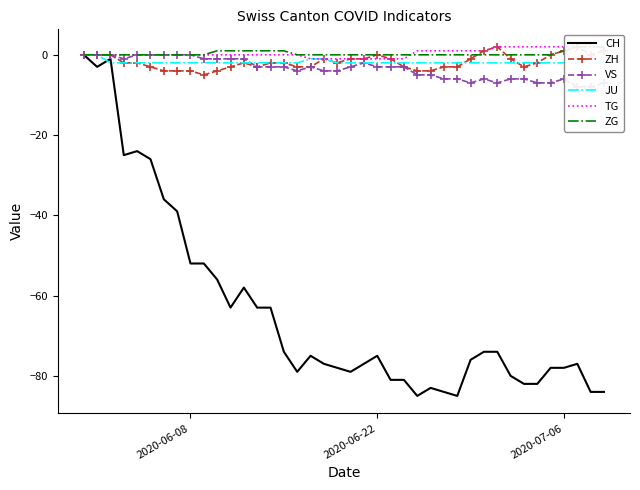

True or false: VS and CH cross at least once.

False